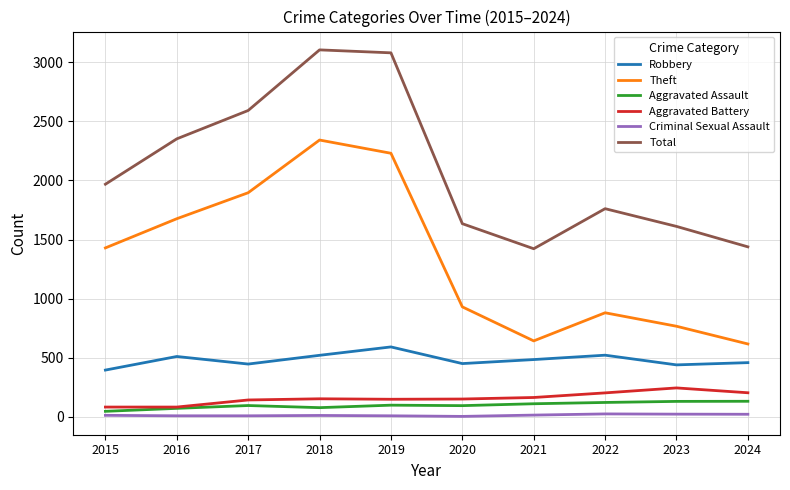

How many lines are shown in the chart?

6